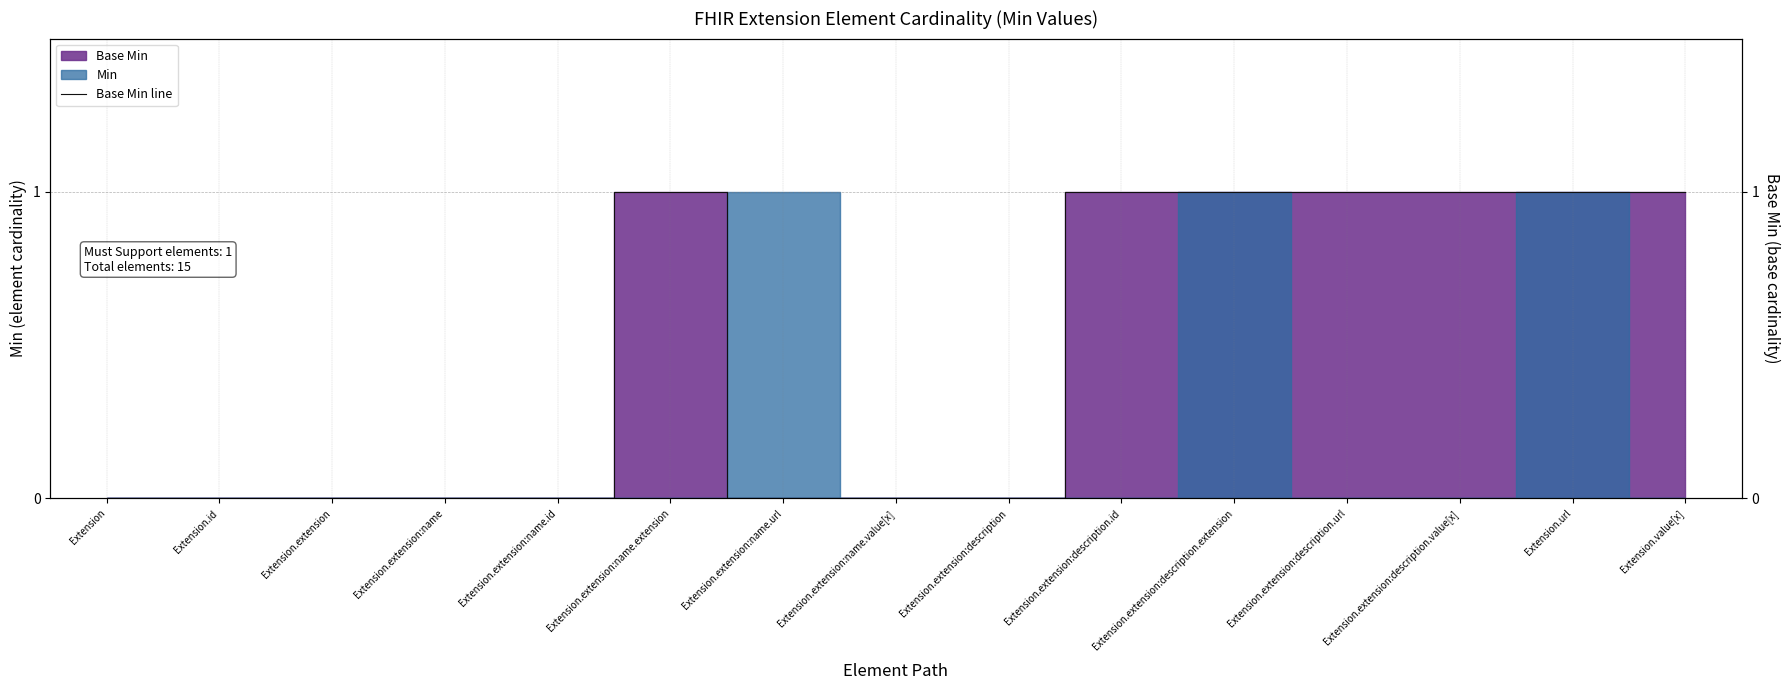

Reading left to right, list all the values displayed in this chart.

Extension=0	Extension.id=0	Extension.extension=0	Extension.extension:name=0	Extension.extension:name.id=0	Extension.extension:name.extension=1	Extension.extension:name.url=0	Extension.extension:name.value[x]=0	Extension.extension:description=0	Extension.extension:description.id=1	Extension.extension:description.extension=1	Extension.extension:description.url=1	Extension.extension:description.value[x]=1	Extension.url=1	Extension.value[x]=1